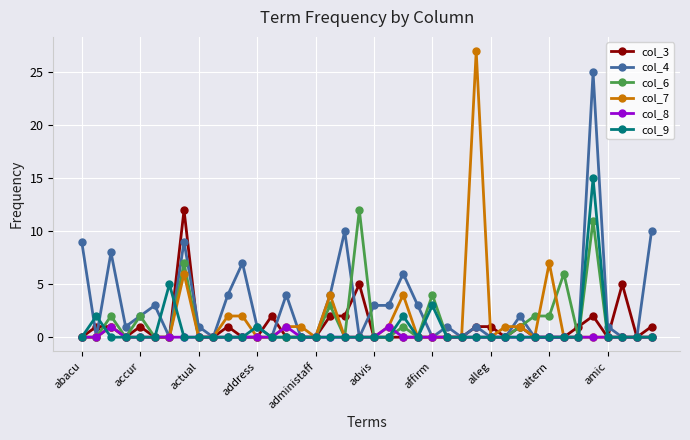

How many categories are shown in the chart?

40